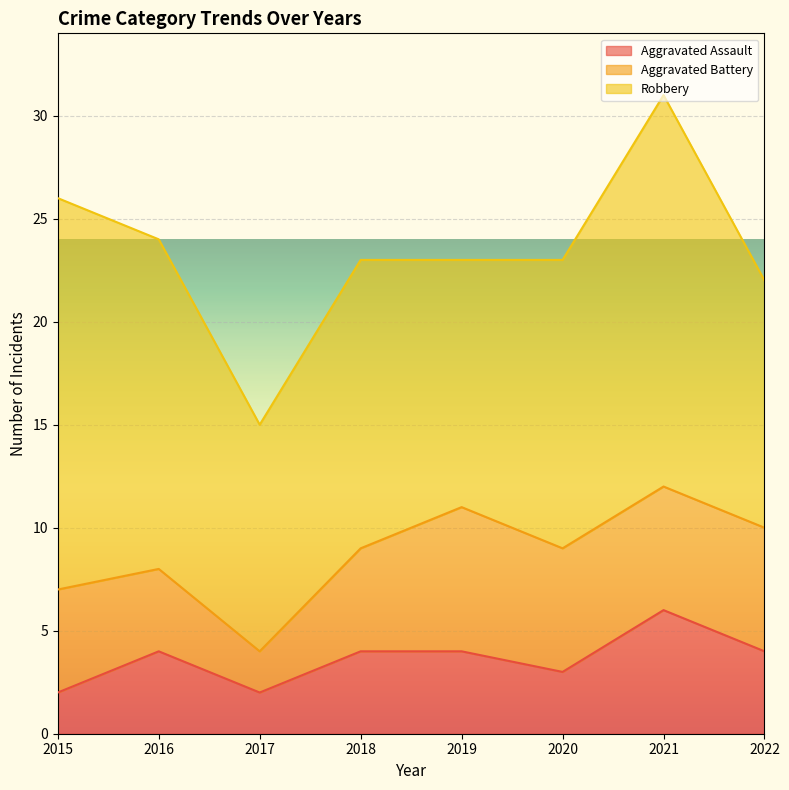

What is the sum of the Aggravated Assault values at 2019 and 2021?

10